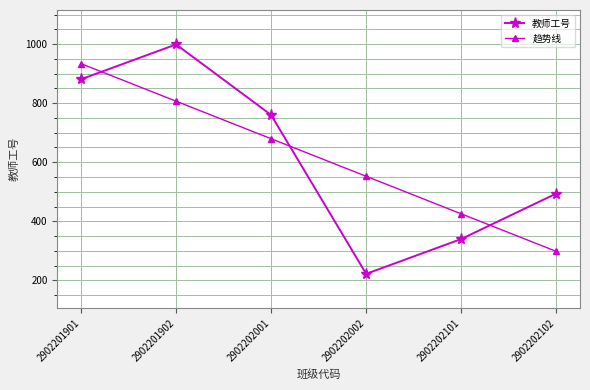

What is the spread (max minus min) of values at 2902202002?

330.4